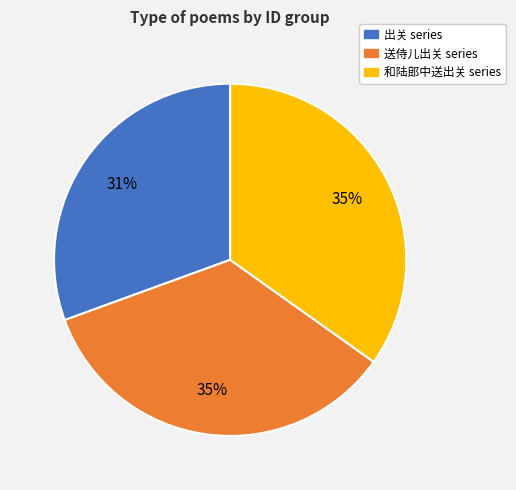

To the nearest percent, what is the average slice percentage?

33%